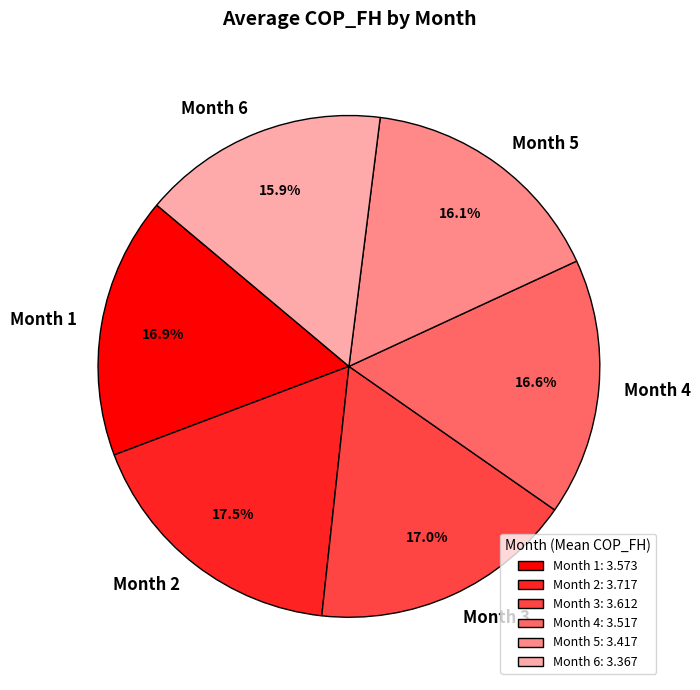

How many segments does this pie chart have?

6